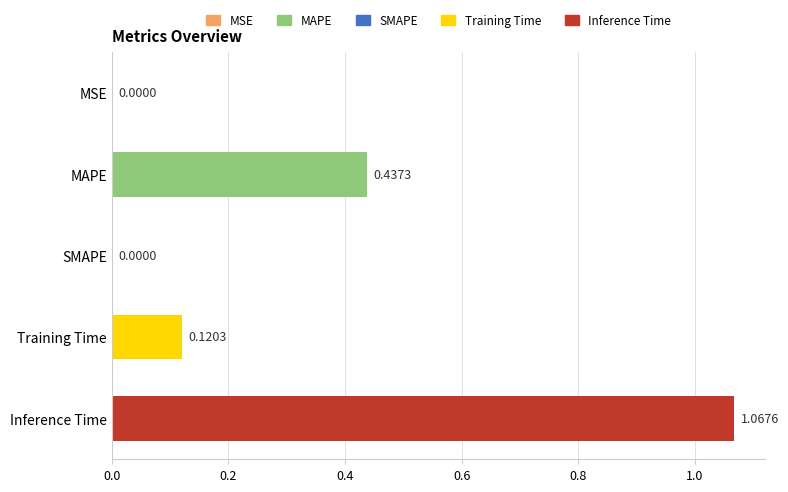

Which category has the highest value across all series?

Inference Time